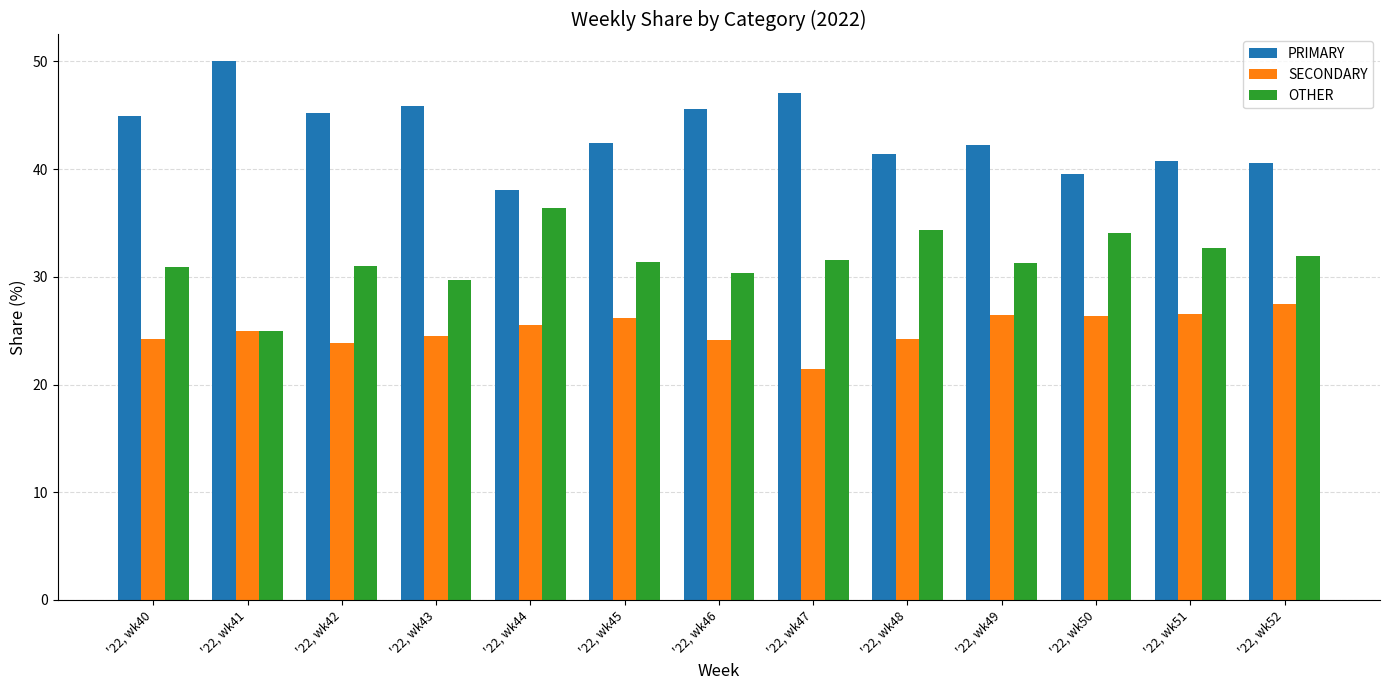

What is the difference between the OTHER values at '22, wk46 and '22, wk47?

1.2